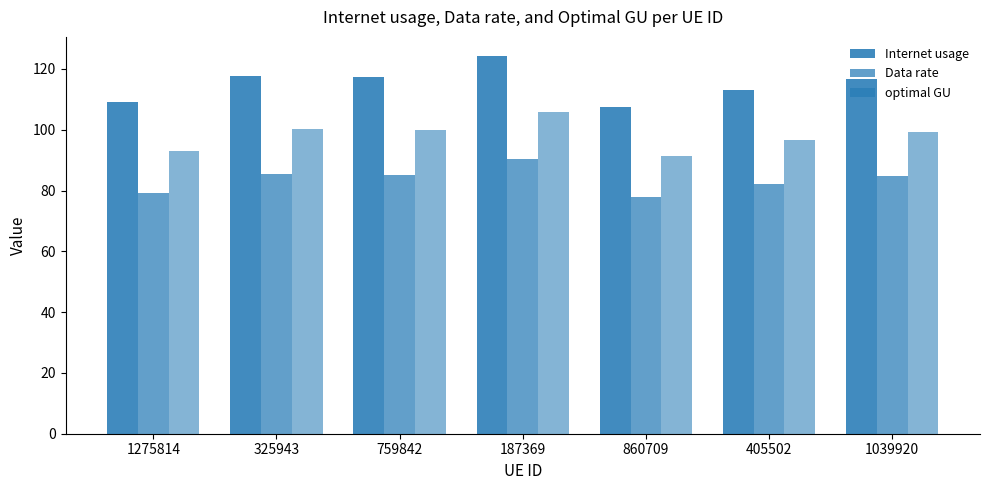

What is the difference between the maximum and minimum values in the Internet usage series?

17.0